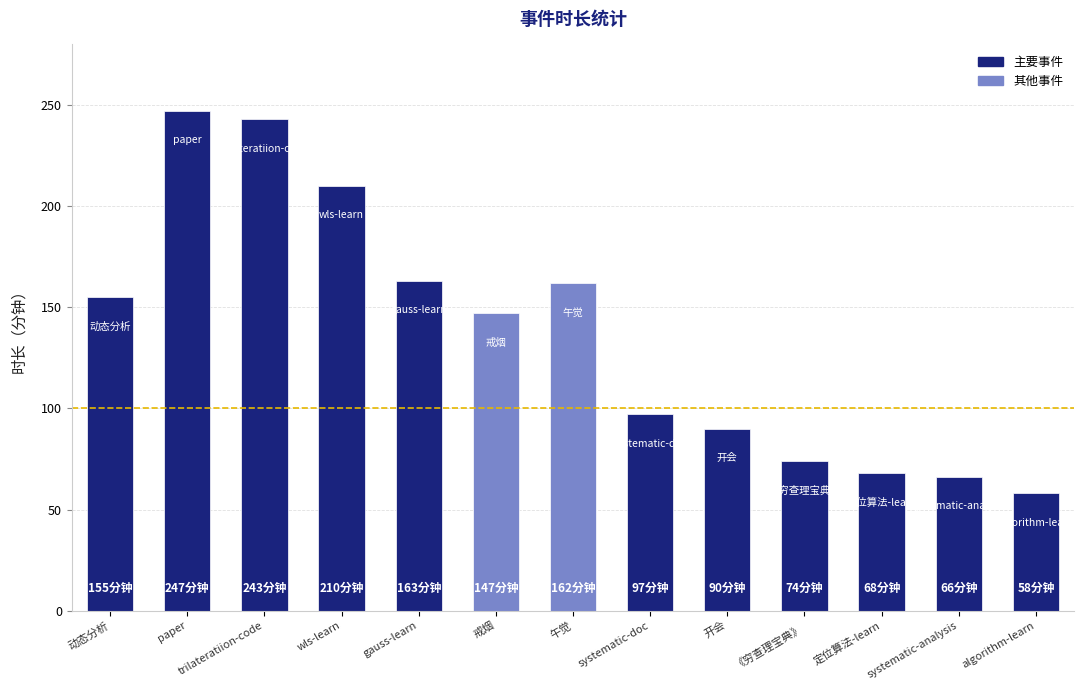

What is the label of the 13th bar from the right?

动态分析